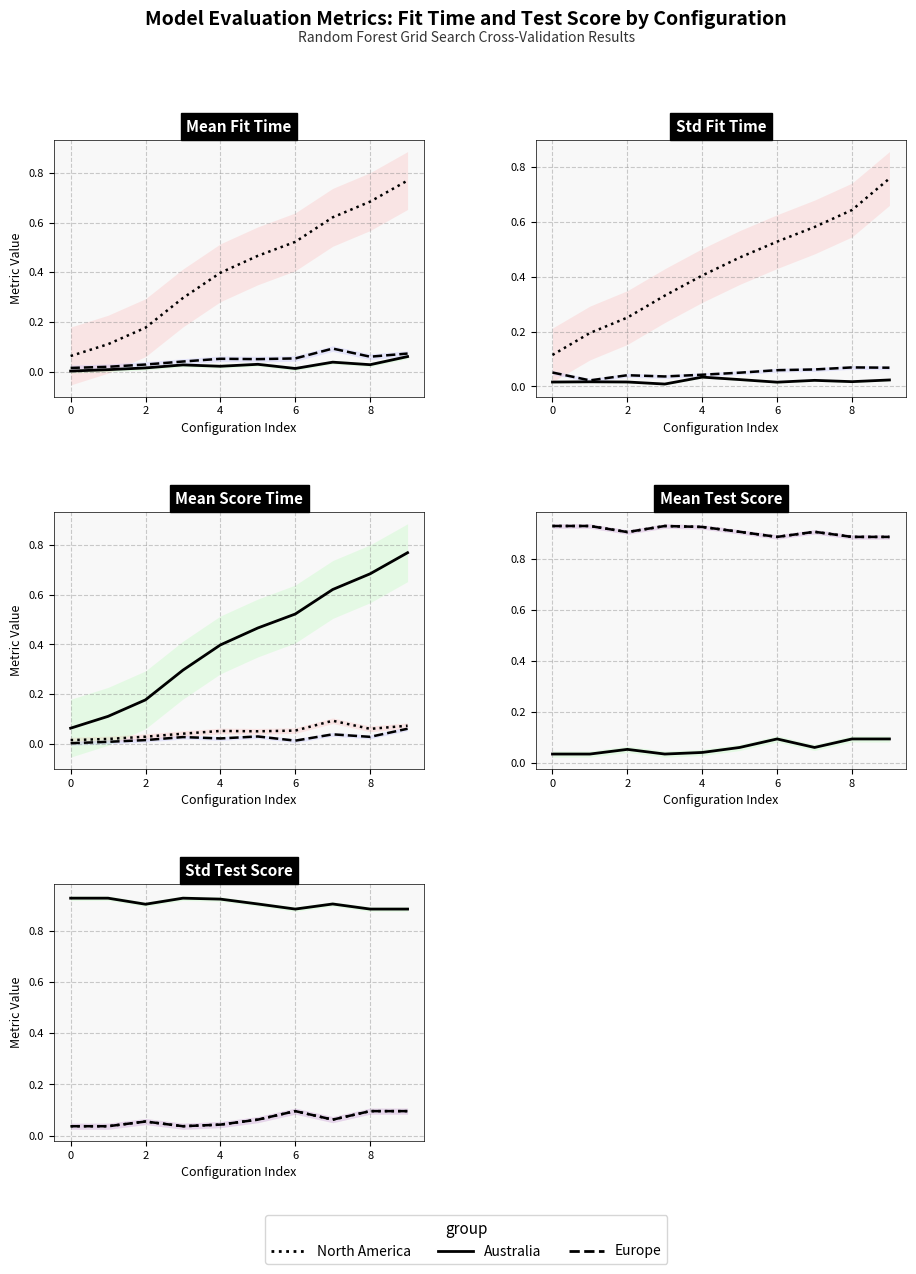

What are all the series names shown in the legend?

North America, Australia, Europe